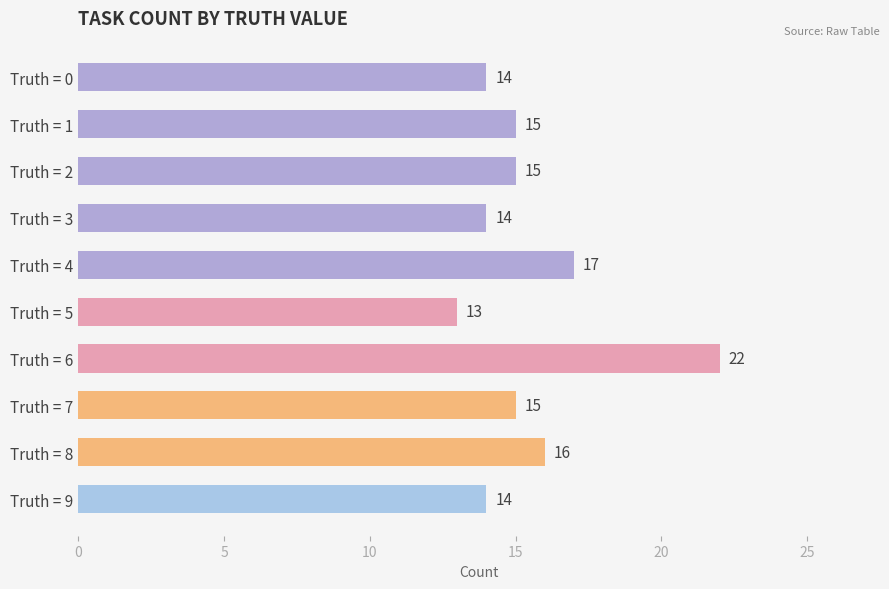

Which has a higher value, Truth = 0 or Truth = 6?

Truth = 6